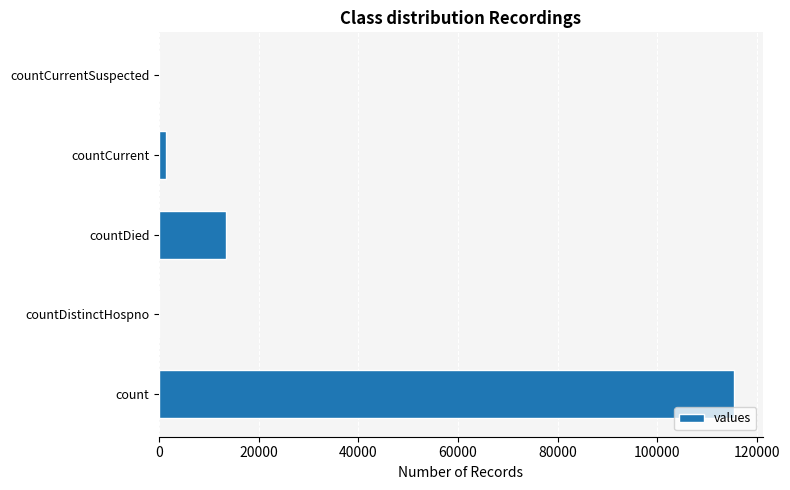

What is the greatest value displayed?

115379